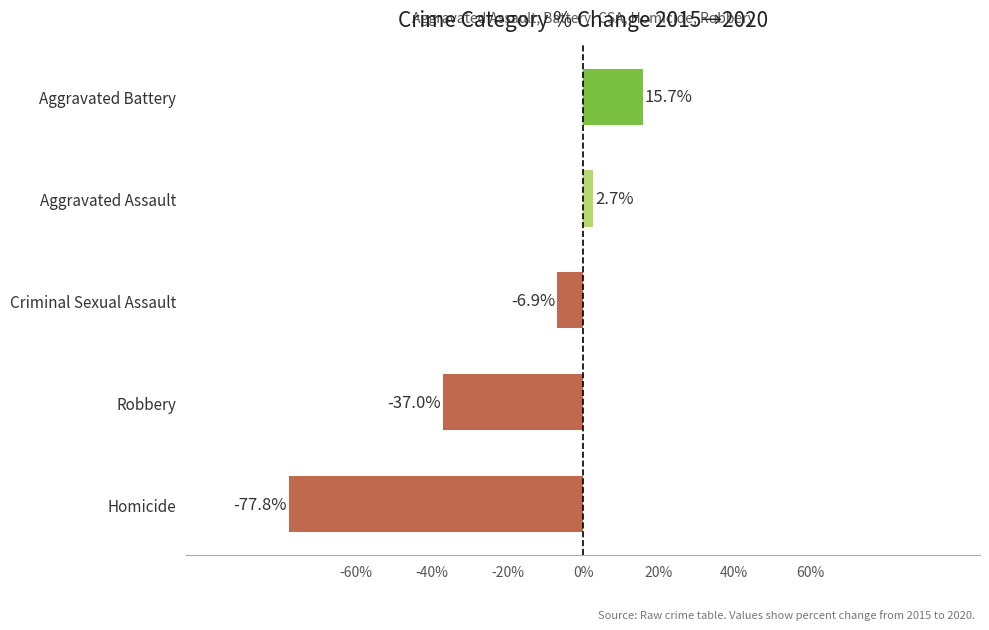

Rank the categories by value from lowest to highest.

Homicide, Robbery, Criminal Sexual Assault, Aggravated Assault, Aggravated Battery